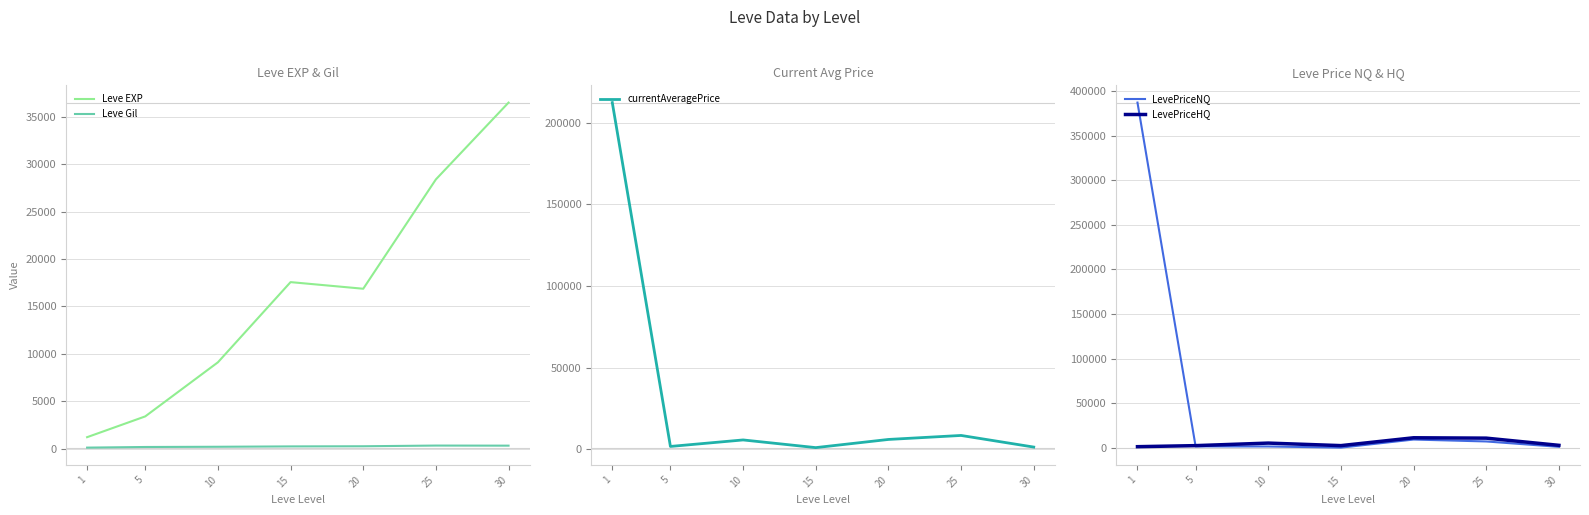

At which label is LevePriceHQ closest to 6304?

10